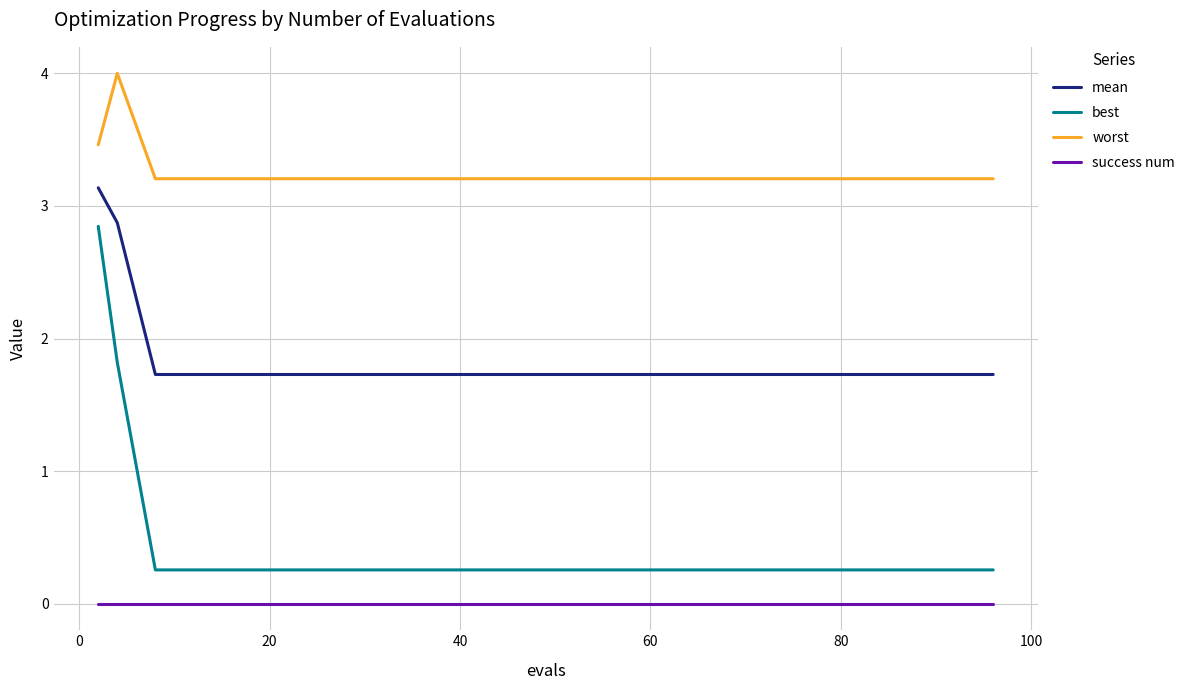

Which series has the largest total across all categories?

worst